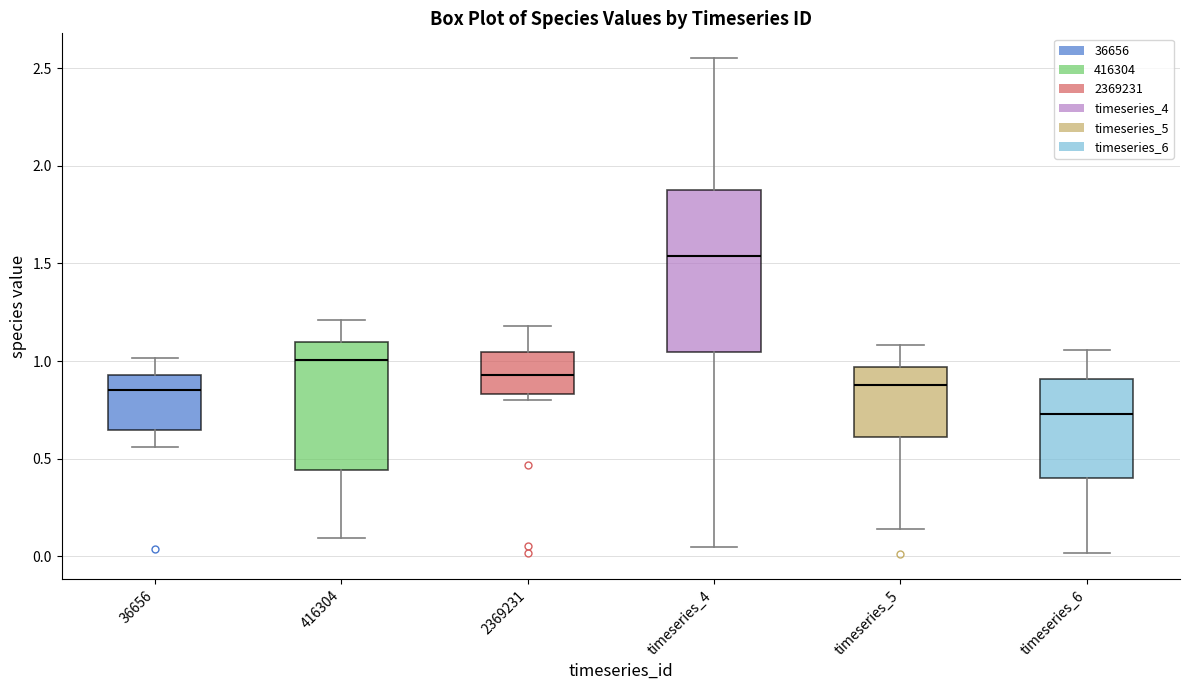

Reading left to right, transcribe this box plot: for each box, give where its median line is, the range the box spans, and where its two whiskers end, as read against the y-axis. The values are not printed on the chart, so give them approximately, as read against the axis.

36656: median 0.85, box 0.65 to 0.95, whiskers 0.55 to 1.00
416304: median 1.00, box 0.45 to 1.10, whiskers 0.10 to 1.20
2369231: median 0.95, box 0.85 to 1.05, whiskers 0.80 to 1.20
timeseries_4: median 1.55, box 1.05 to 1.90, whiskers 0.05 to 2.55
timeseries_5: median 0.90, box 0.60 to 0.95, whiskers 0.15 to 1.10
timeseries_6: median 0.75, box 0.40 to 0.90, whiskers 0.00 to 1.05